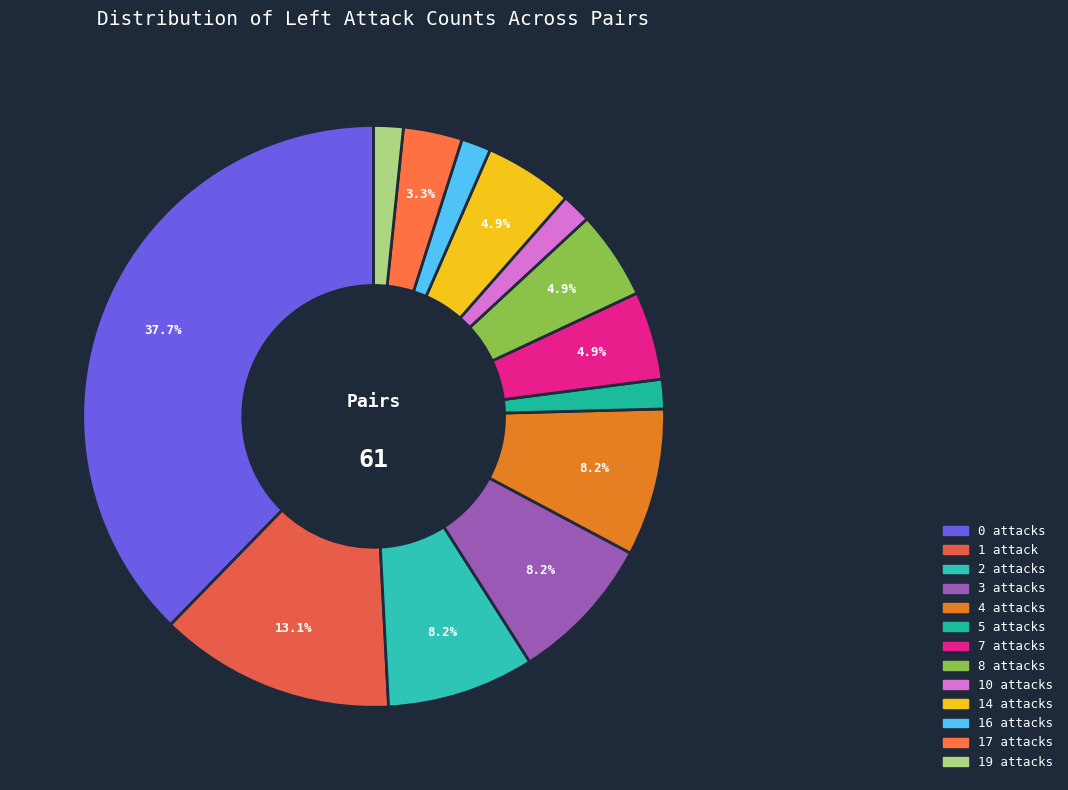

To the nearest percent, what is the combined percentage of 19 attacks and 10 attacks?

3%